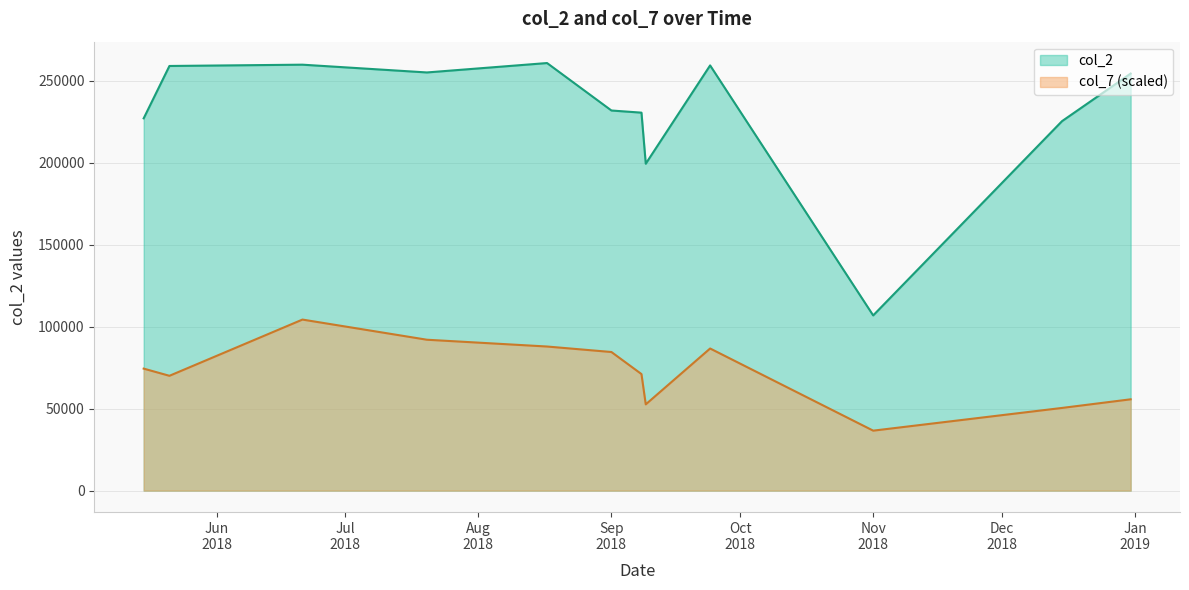

What is the difference between the highest and lowest values at 20180621?

155394.4